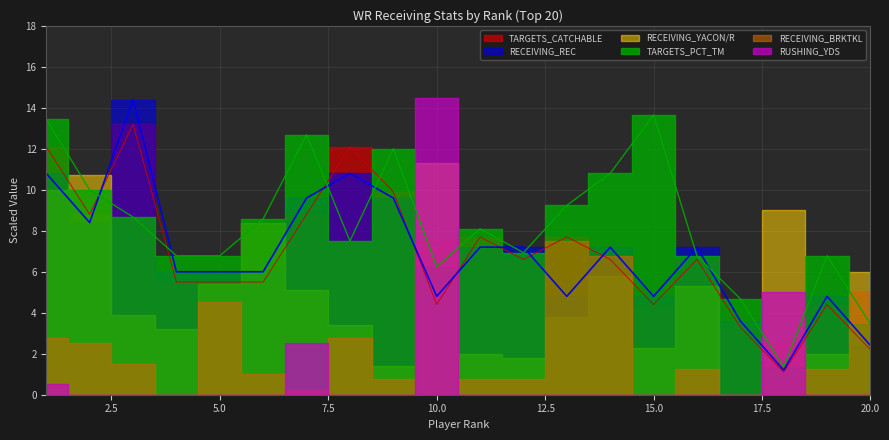

Does the chart display data point markers on the line(s)?

No